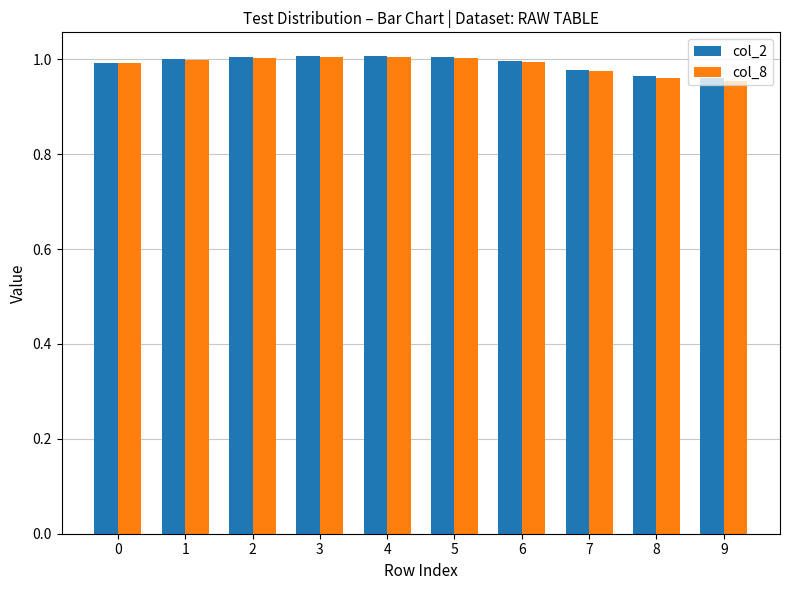

Is the value of col_8 at 7 greater than the value of col_2 at 0?

No